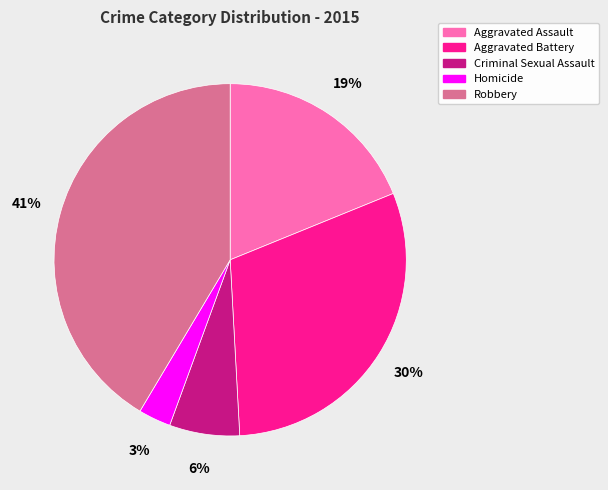

To the nearest percent, what is the average slice percentage?

20%